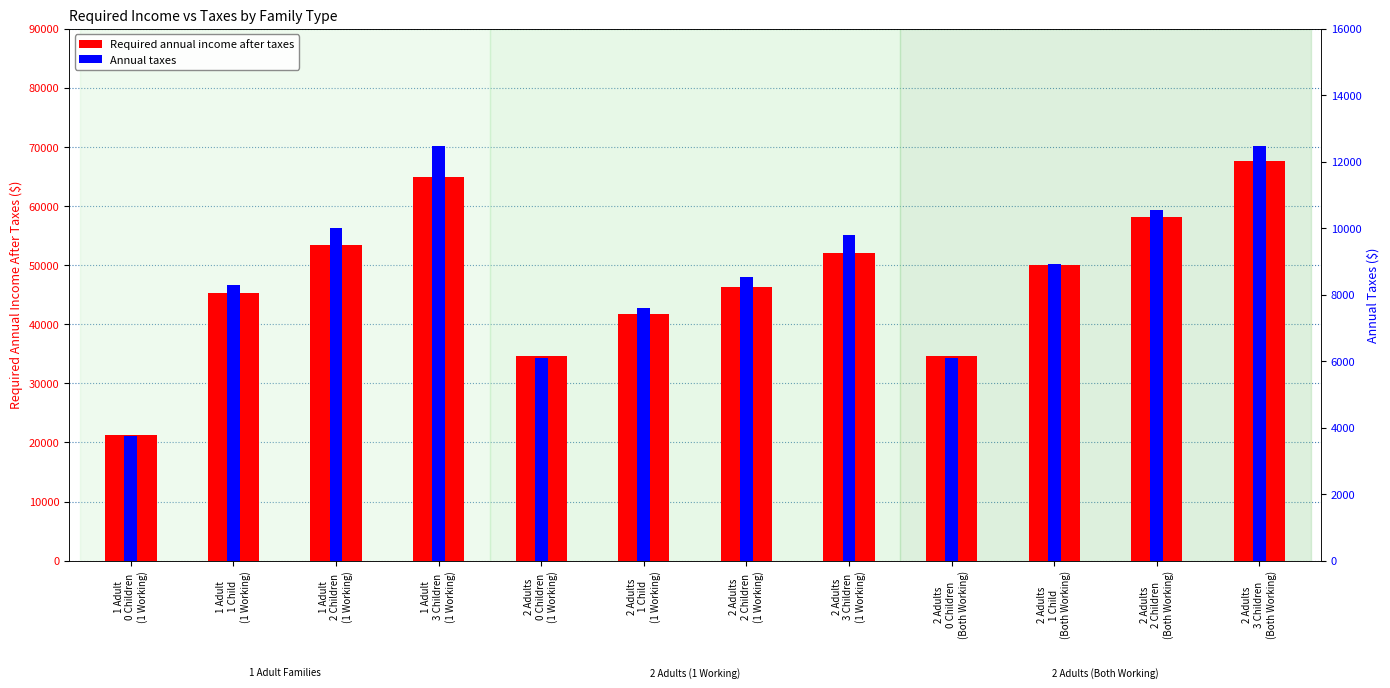

Which series has the largest total across all categories?

Required annual income after taxes